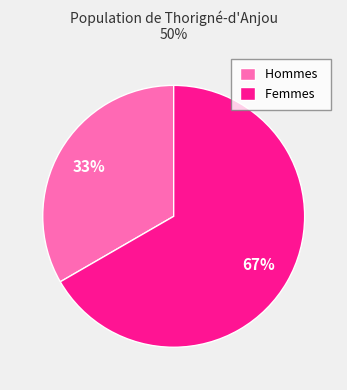

The Hommes slice represents 45% of the pie. True or false?

False